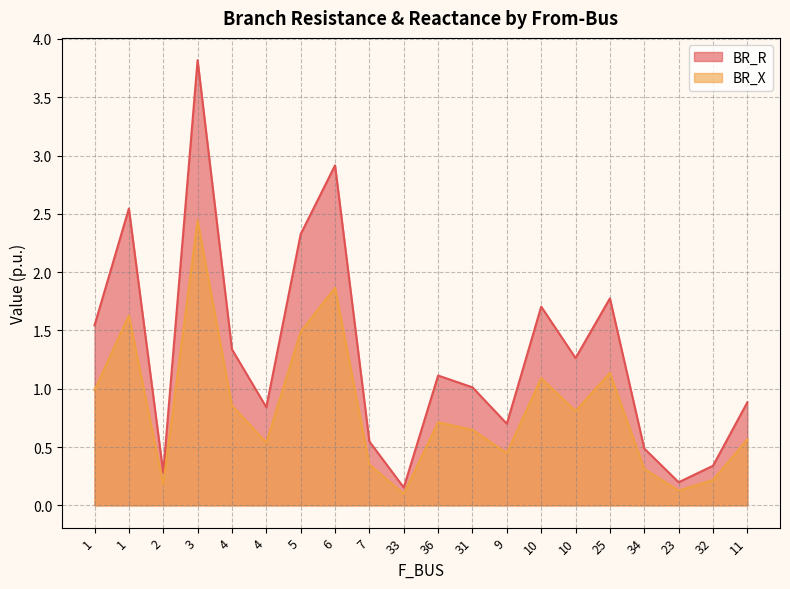

Which category has the lowest value across all series?

33